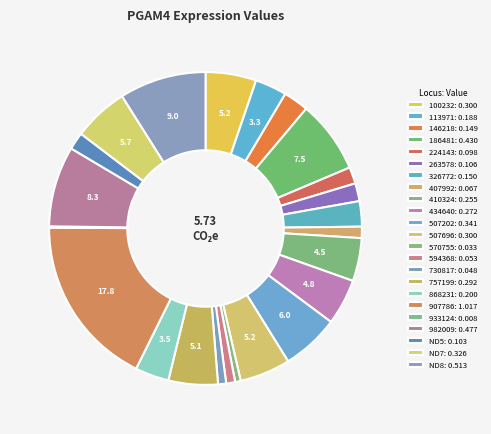

How many segments does this pie chart have?

23